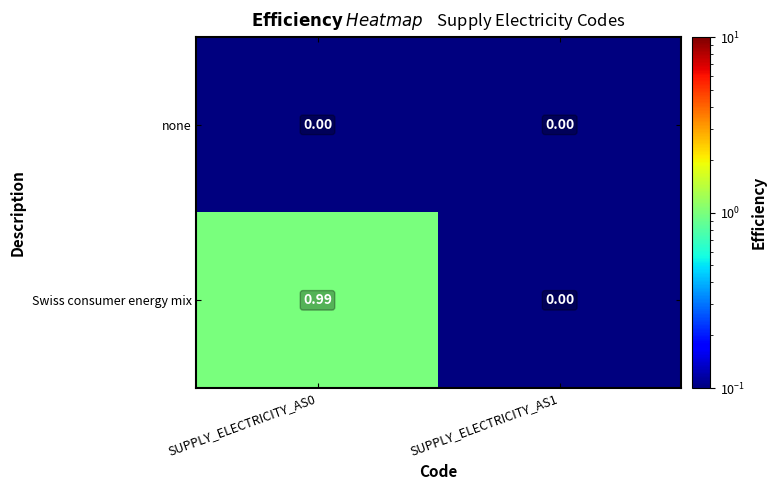

Rank the series by their maximum value, from highest to lowest.

Swiss consumer energy mix, none